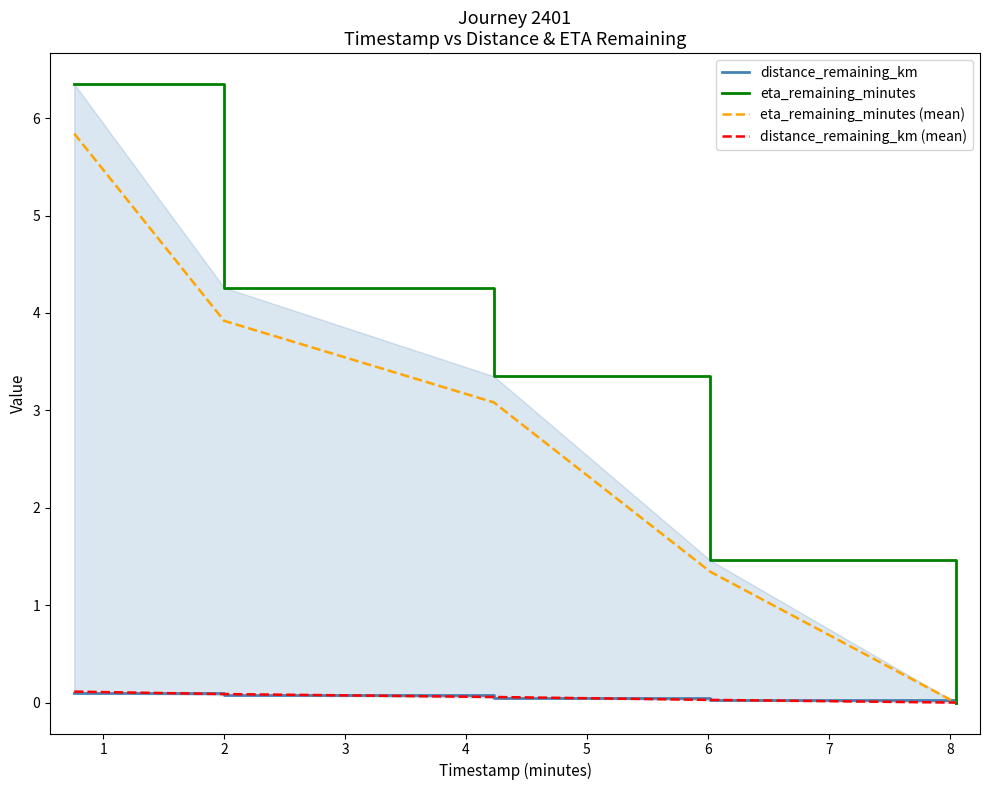

What is the value of the eta_remaining_minutes (mean) point at the 3rd from the left?

3.1